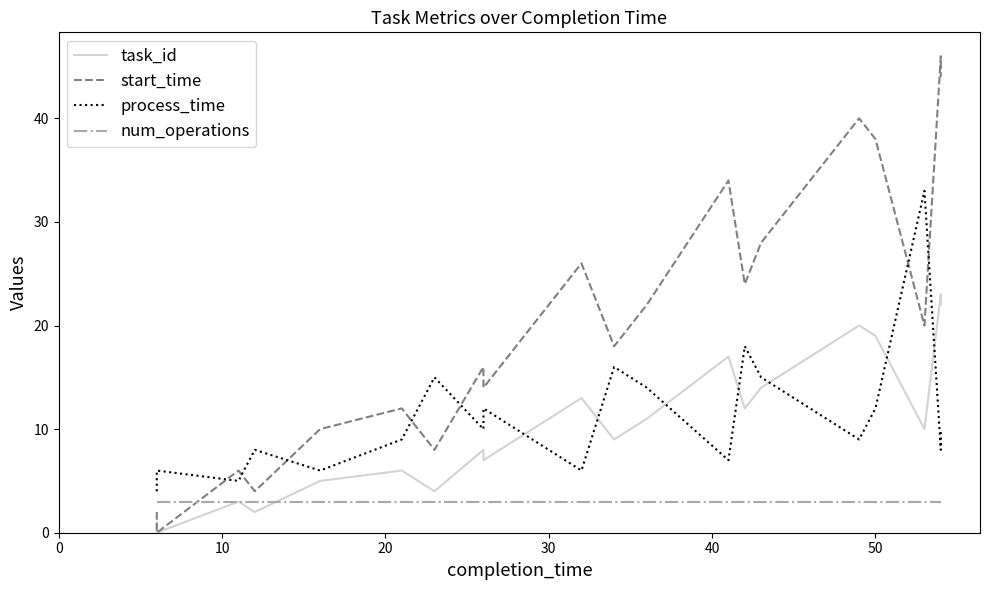

After their last crossing, which series has the higher values: process_time or task_id?

task_id